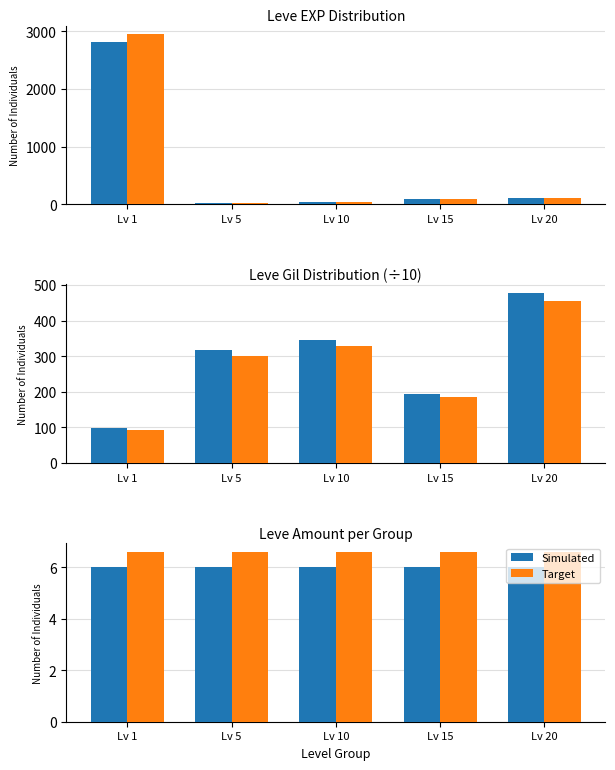

What is the spread (max minus min) of values at Lv 10?

0.6